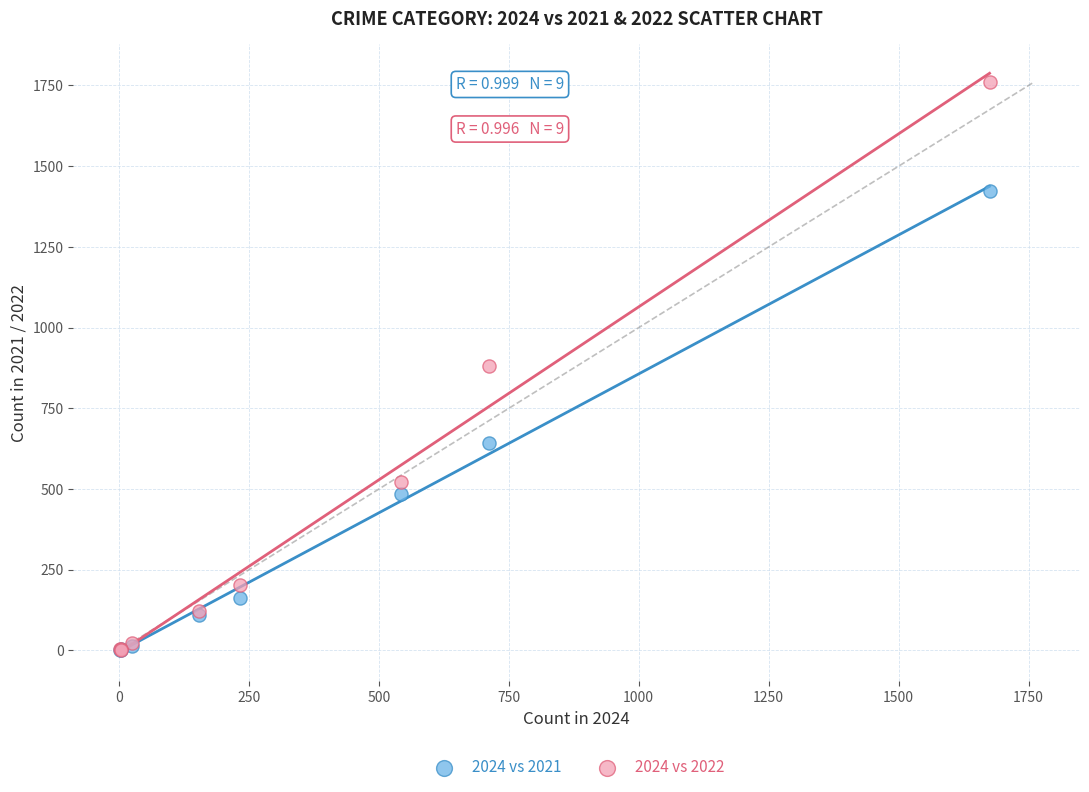

What are all the series names shown in the legend?

2024 vs 2021, 2024 vs 2022